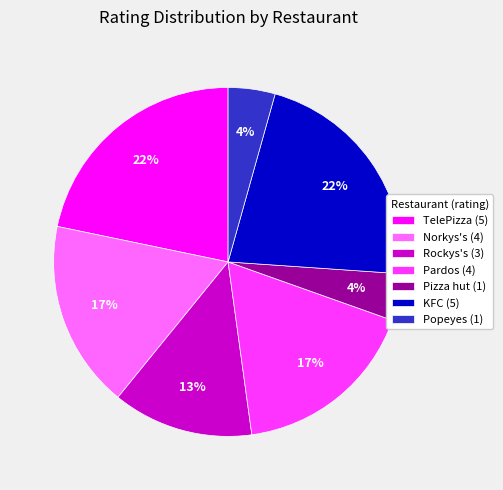

Count the number of slices in the pie.

7